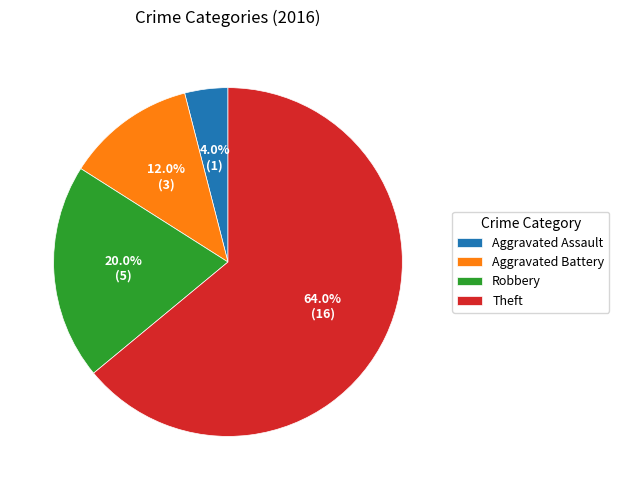

Which slice is the smallest?

Aggravated Assault